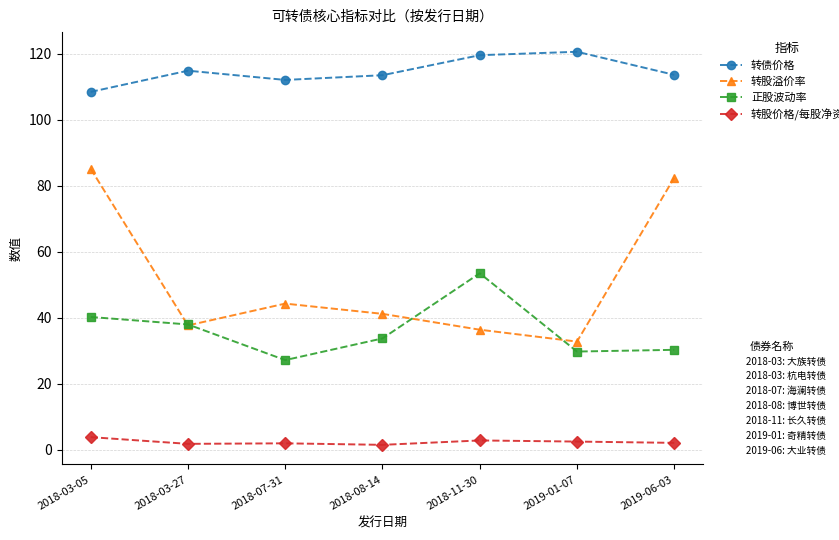

What is the greatest value displayed?

120.5